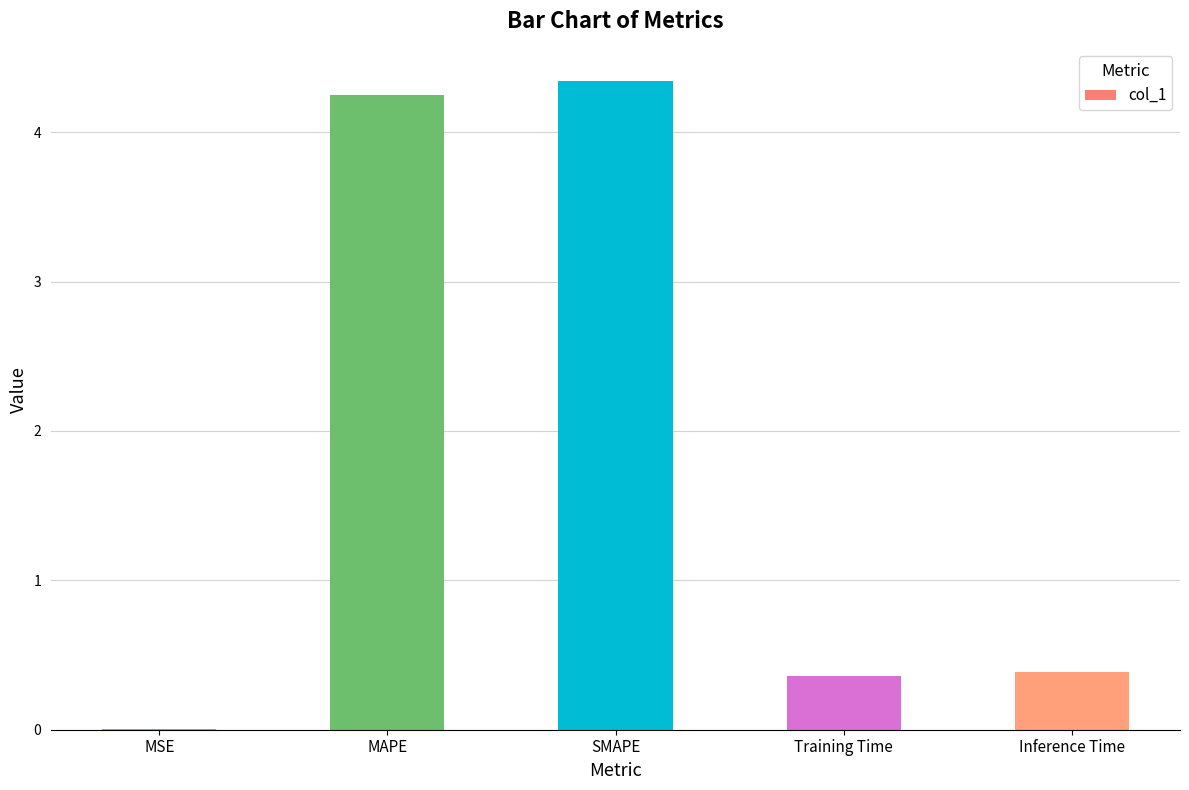

What is the ratio of the value at Training Time to the value at SMAPE?

0.1